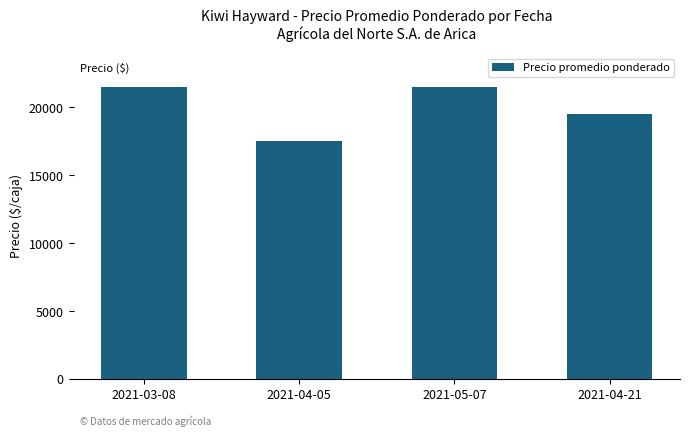

How many bars are there in total?

4